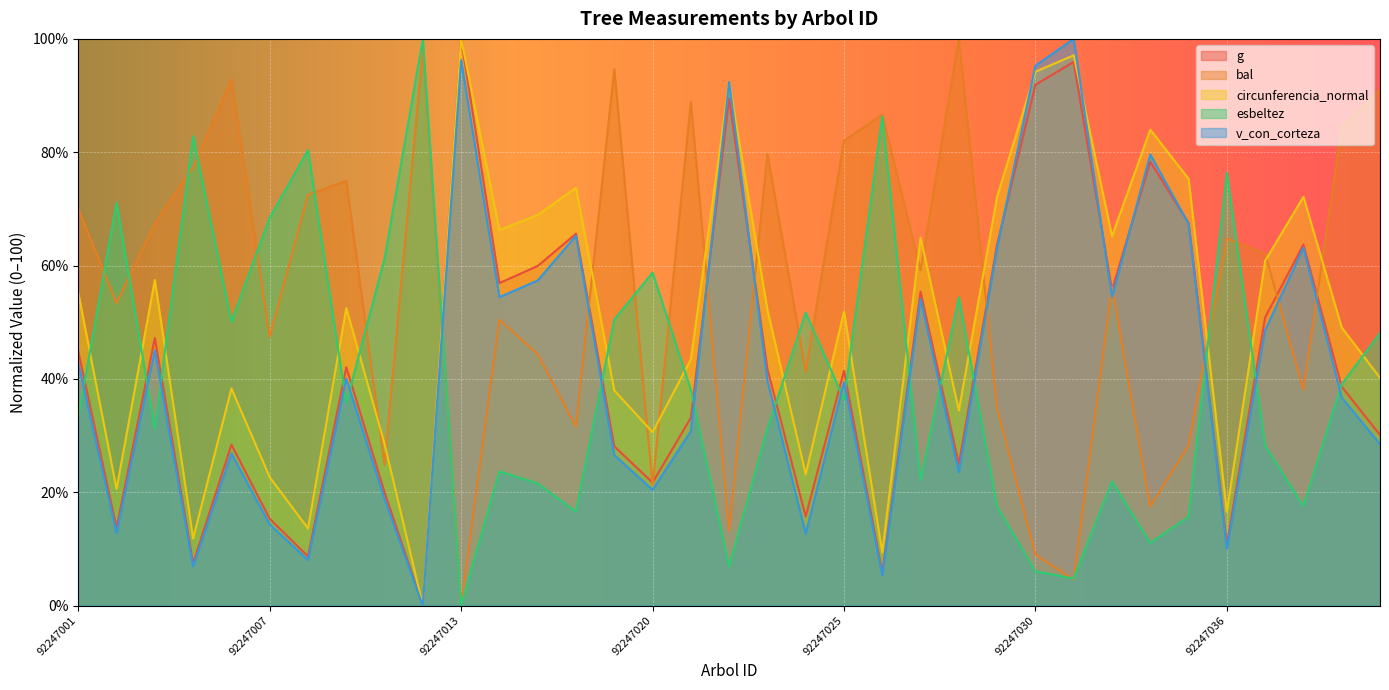

What is the average value of the g series?

43.3